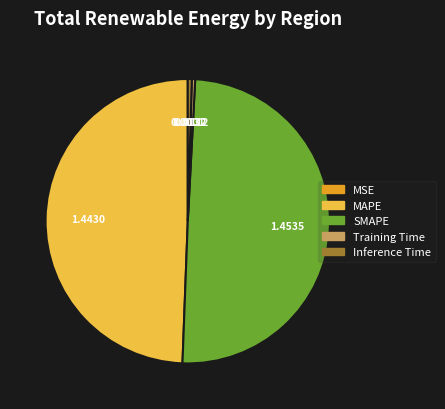

Is Inference Time the majority of the pie?

No